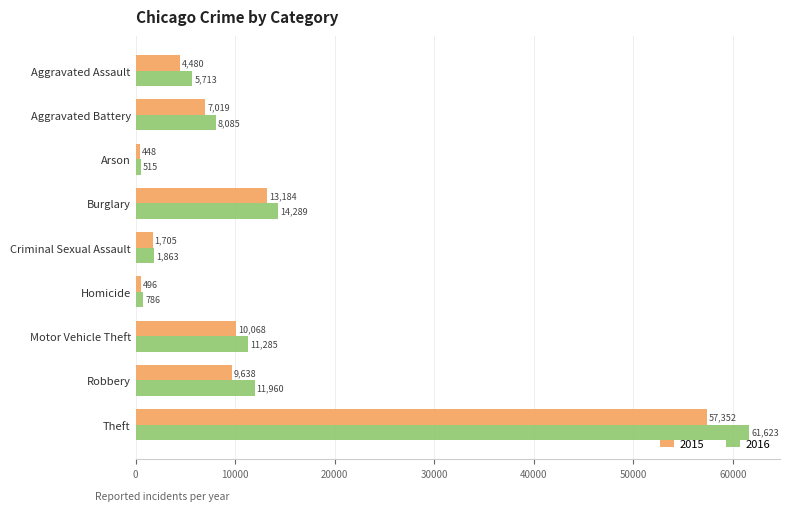

At which label is 2016 closest to 31069?

Burglary